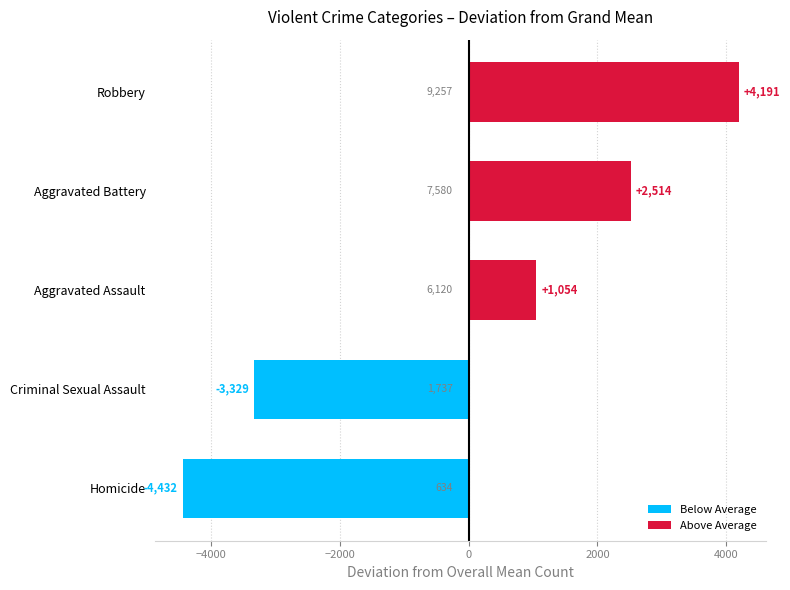

True or false: the data shows 4191.4 at Robbery.

True